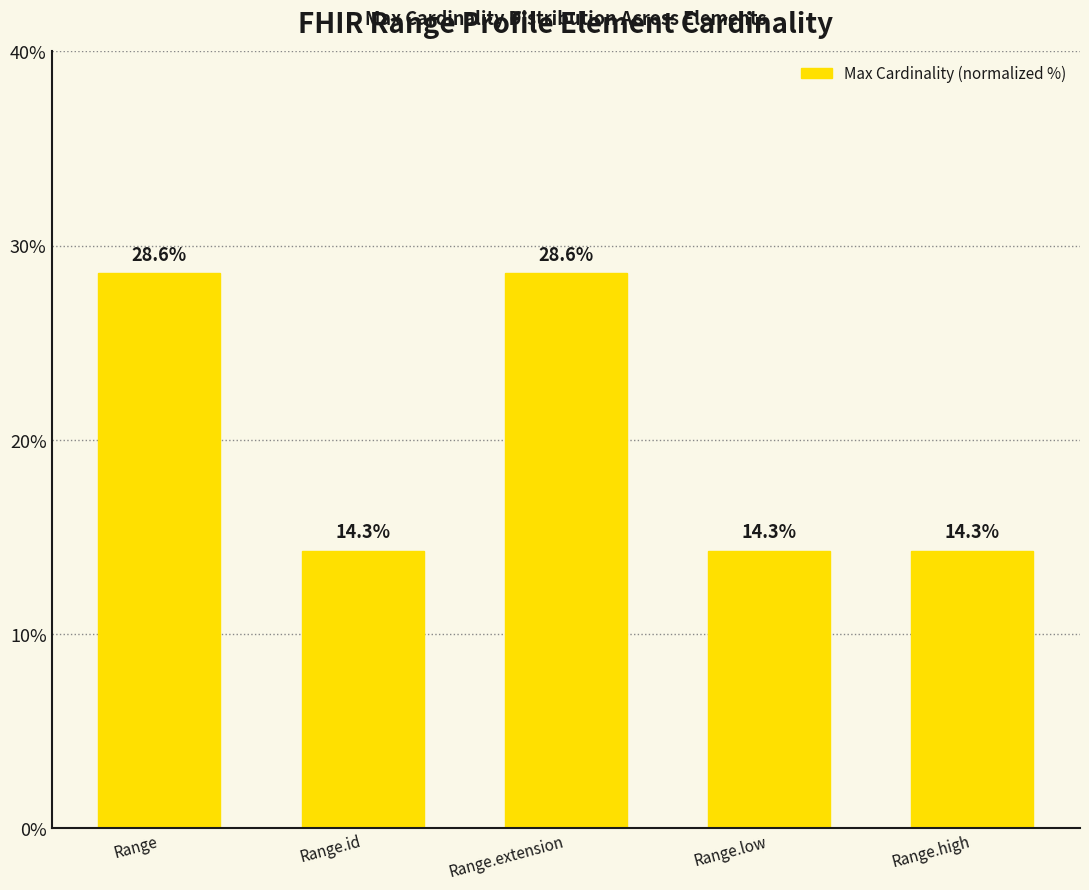

What is the maximum value shown in the chart?

28.6